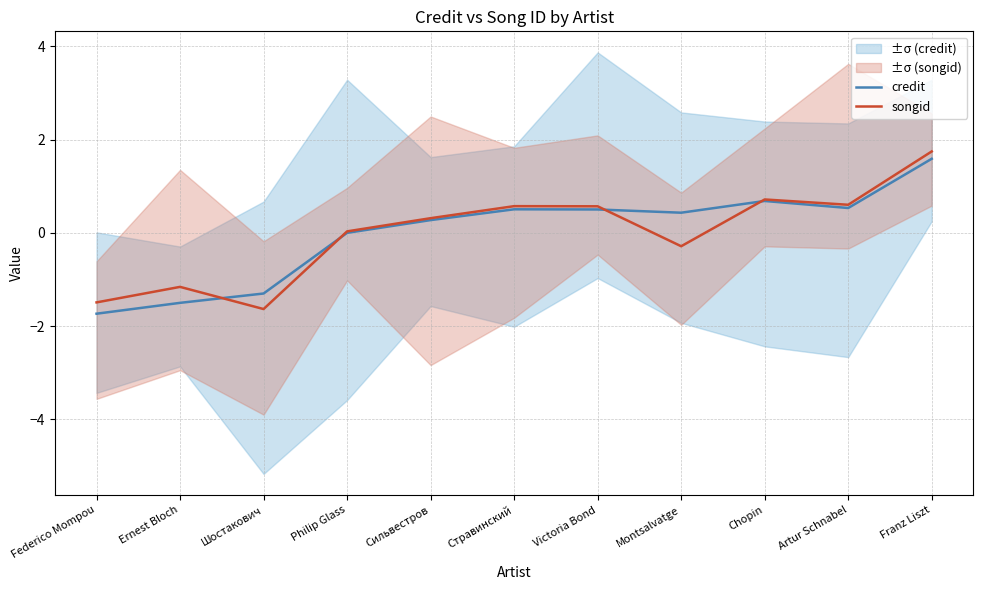

How many values in songid are above zero?

7